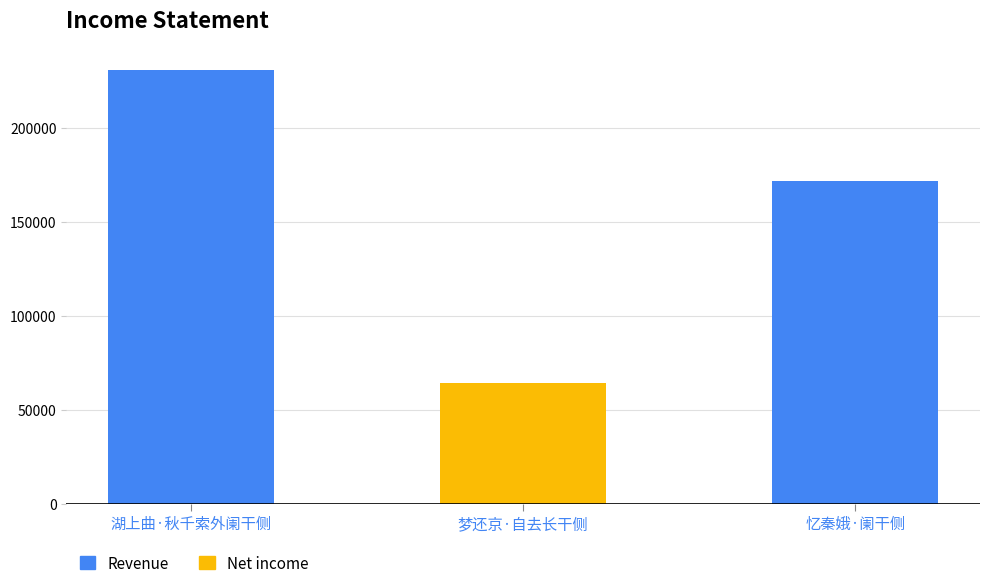

What value does the data have at 湖上曲·秋千索外阑干侧, to the nearest 10?

231140